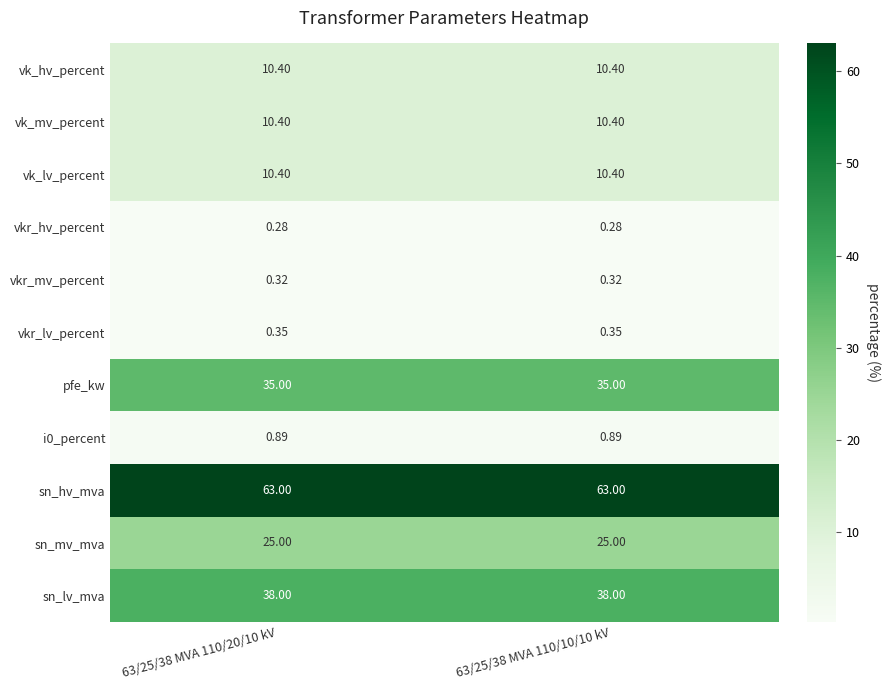

Which series has the largest total across all categories?

sn_hv_mva